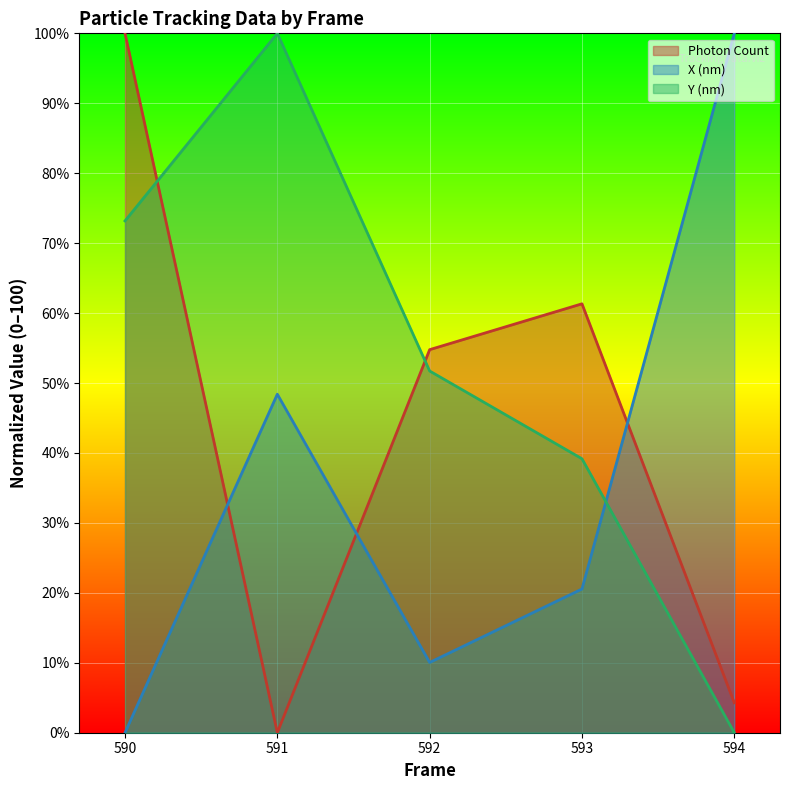

Does the chart display data point markers on the line(s)?

No